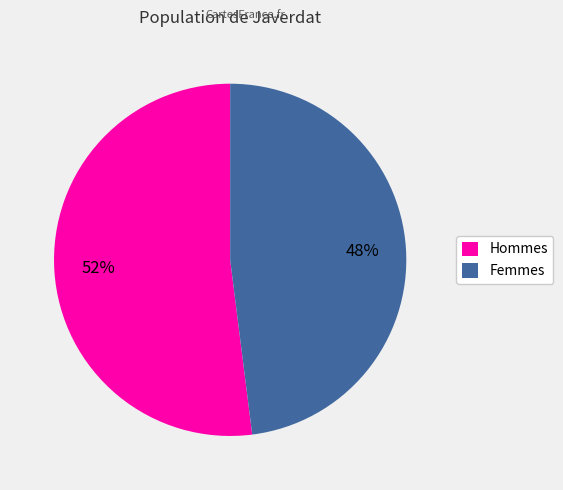

To the nearest percent, what is the difference between the Femmes and Hommes slice percentages?

4%